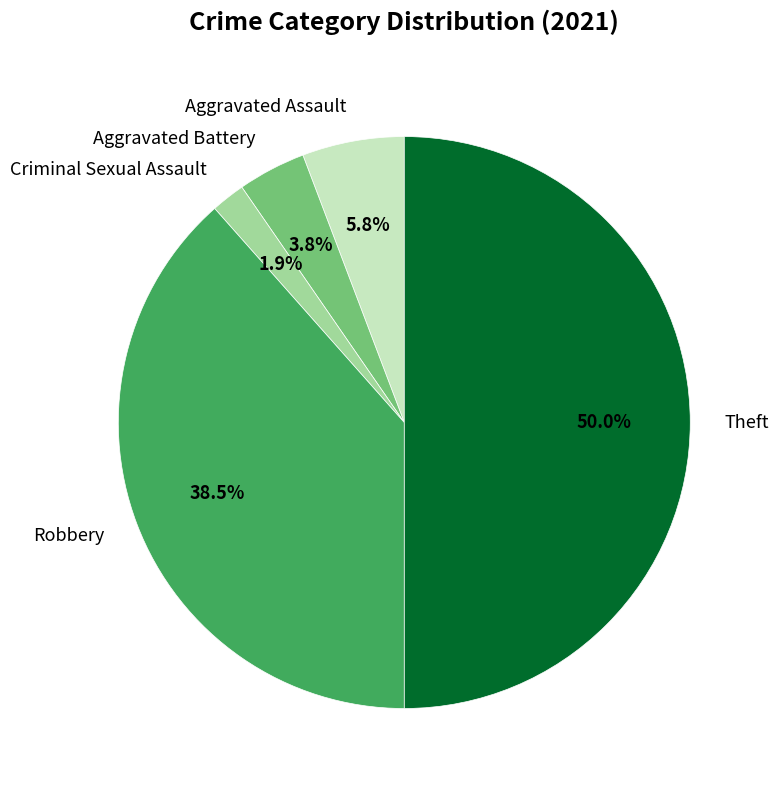

To the nearest percent, what percentage of the pie is Theft?

50%